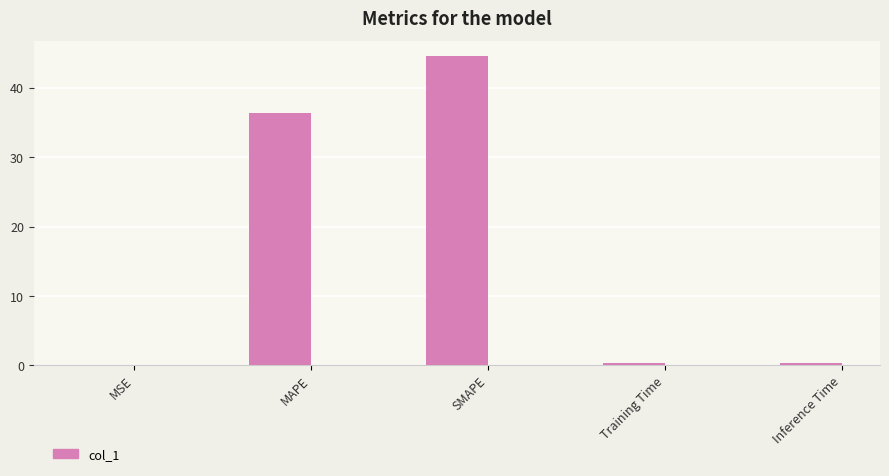

Read the value at MAPE.

36.4